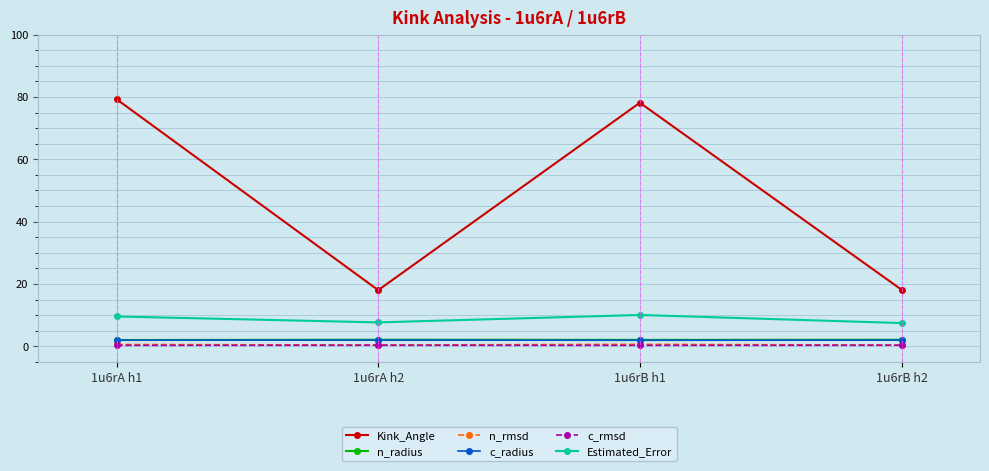

Which series has the largest total across all categories?

Kink_Angle